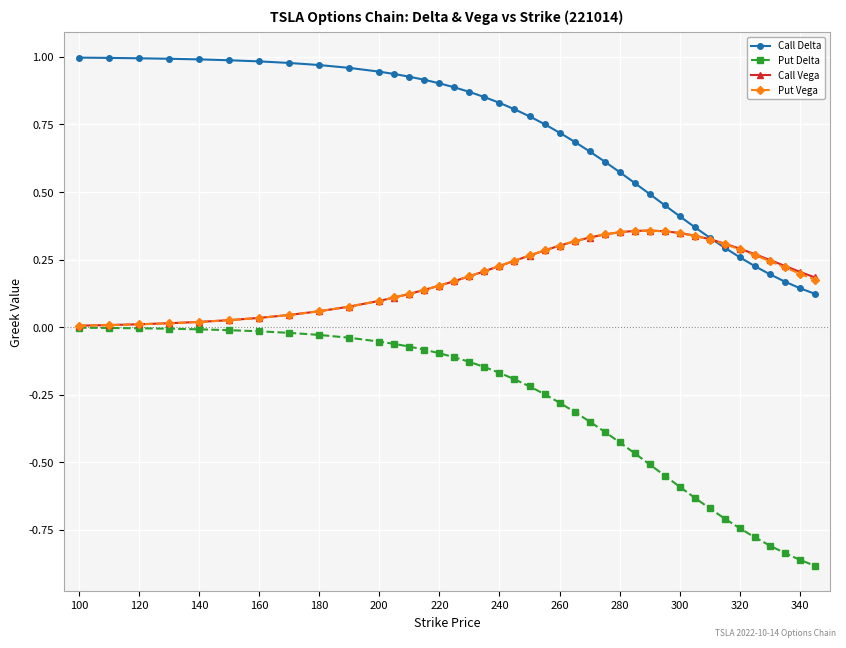

Which series has the largest total across all categories?

Call Delta